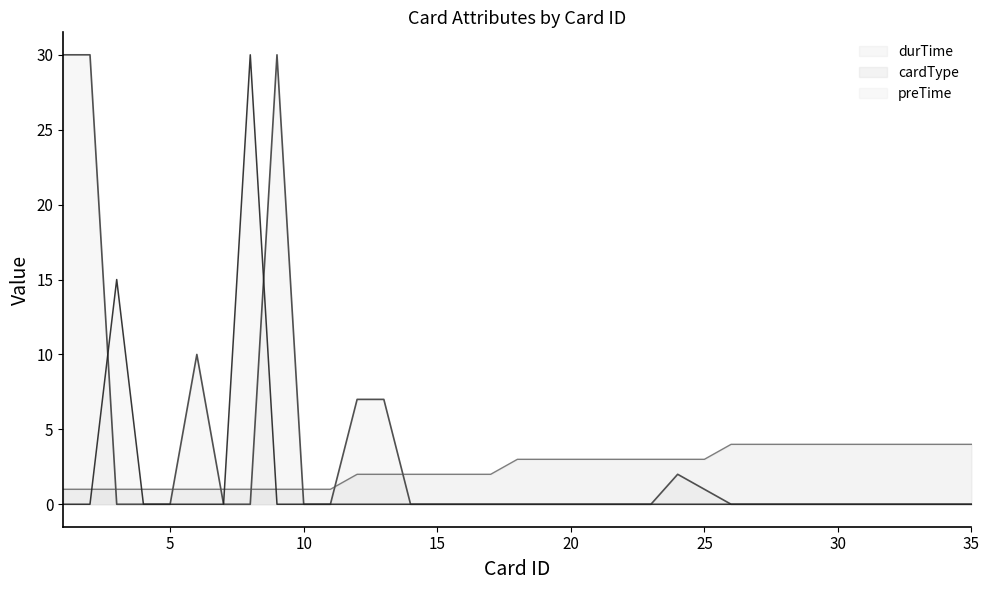

Which series has the largest total across all categories?

durTime